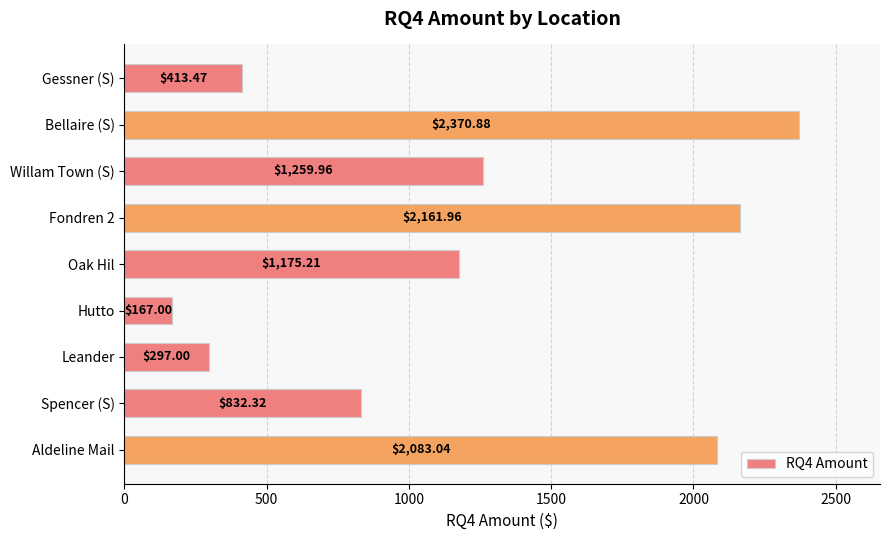

What is the label of the 1st bar from the top?

Gessner (S)